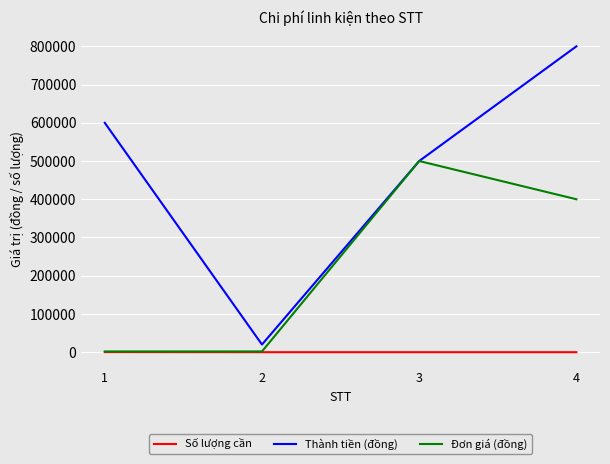

True or false: Thành tiền (đồng) has more than 2 points higher than both neighbors.

False